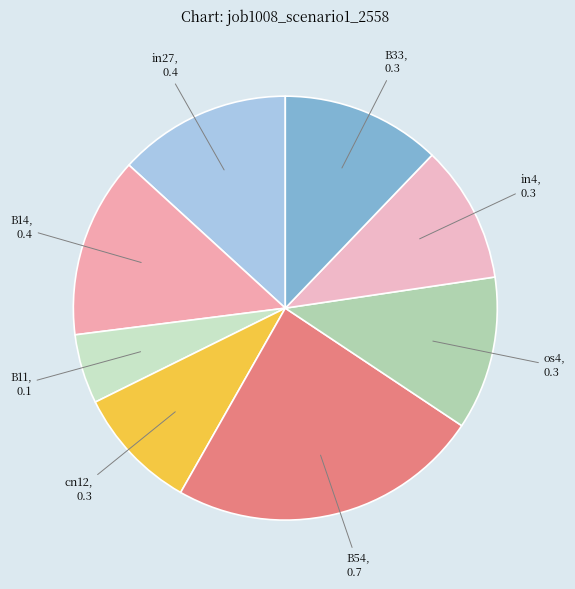

How many segments does this pie chart have?

8